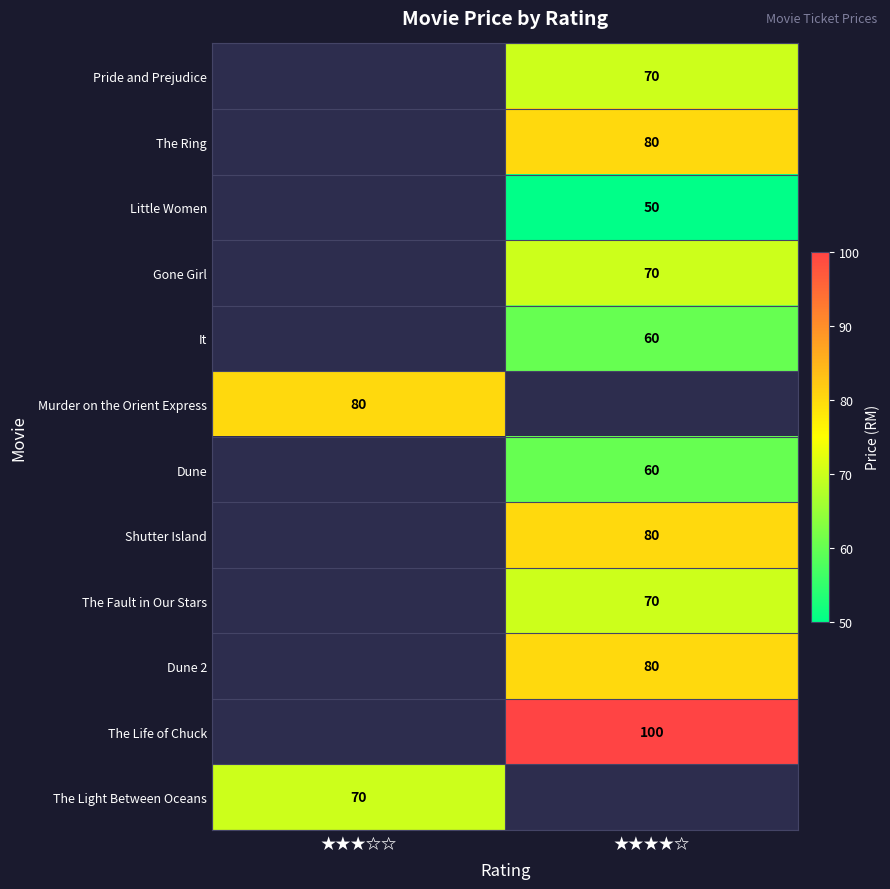

True or false: Pride and Prejudice has a value of 114.6 at ★★★★☆.

False